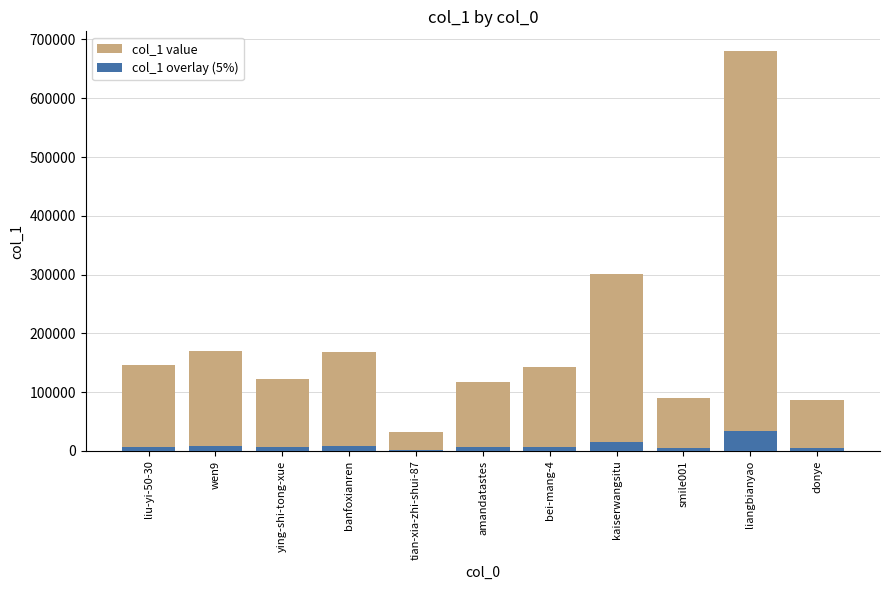

Where does the col_1 value series first go above 143120?

liu-yi-50-30